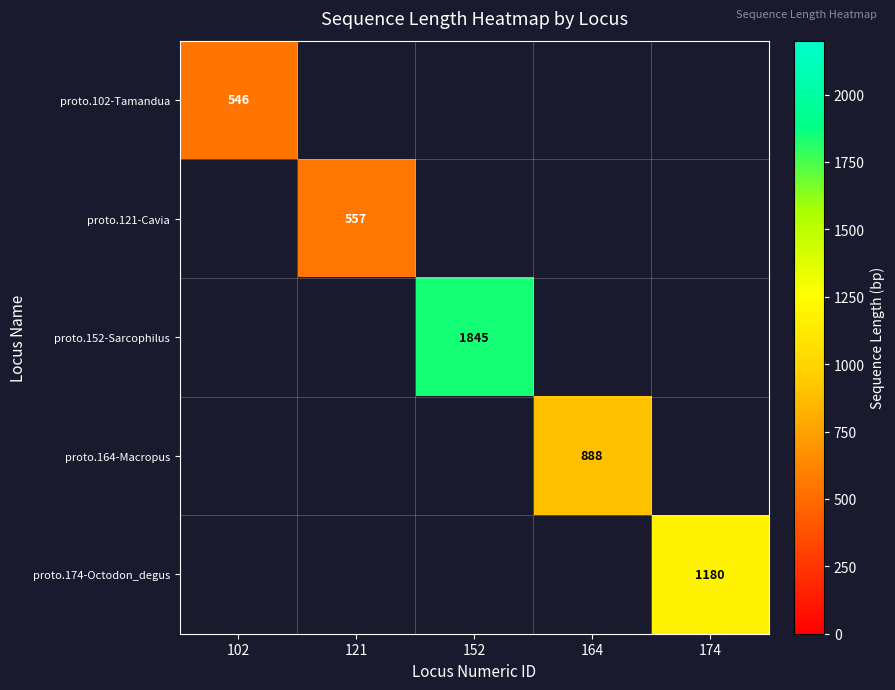

The proto.152-Sarcophilus series shows 1845 at 152. True or false?

True